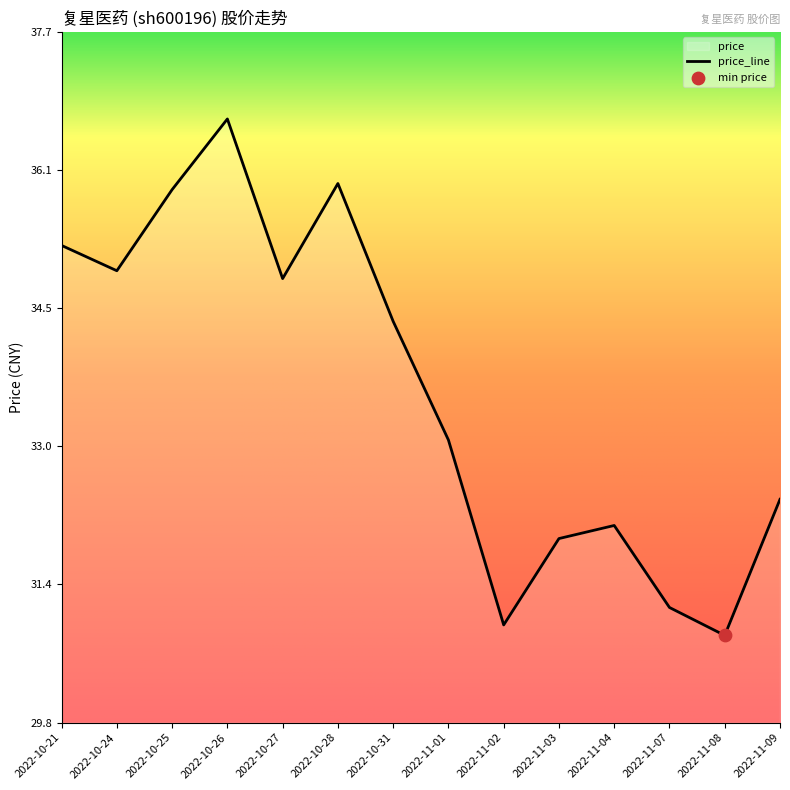

Which has a higher value, 2022-11-08 or 2022-10-28?

2022-10-28